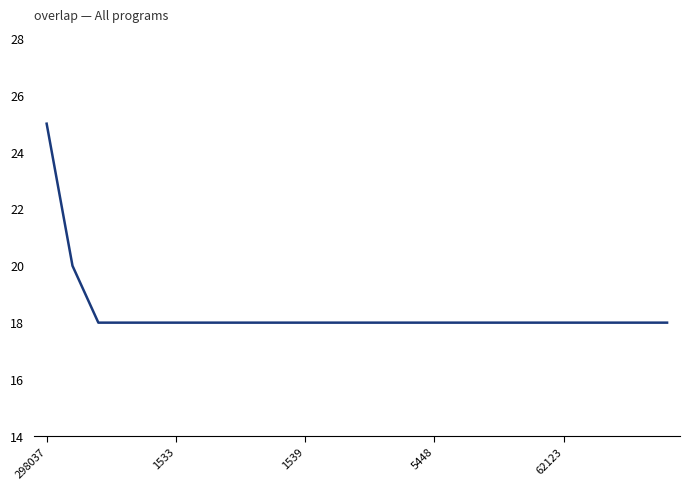

What is the maximum value shown in the chart?

25